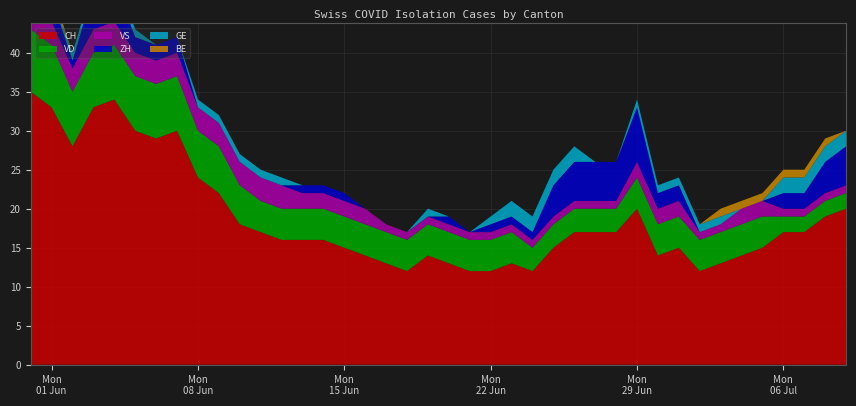

Reading left to right, transcribe all the data shown in this chart.

CH: 35	33	28	33	34	30	29	30	24	22	18	17	16	16	16	15	14	13	12	14	13	12	12	13	12	15	17	17	17	20	14	15	12	13	14	15	17	17	19	20
ZH: 3	3	1	5	5	2	2	2	0	0	0	0	0	1	1	1	0	0	0	0	1	0	1	1	1	4	5	5	5	7	2	2	0	0	0	0	2	2	4	5
VD: 8	8	7	7	7	7	7	7	6	6	5	4	4	4	4	4	4	4	4	4	4	4	4	4	3	3	3	3	3	4	4	4	4	4	4	4	2	2	2	2
BE: 1	1	0	0	0	0	0	0	0	0	0	0	0	0	0	0	0	0	0	0	0	0	0	0	0	0	0	0	0	0	0	0	0	1	1	1	1	1	1	0
VS: 5	3	3	3	3	3	3	3	3	3	3	3	3	2	2	2	2	1	1	1	1	1	1	1	1	1	1	1	1	2	2	2	1	1	2	2	1	1	1	1
GE: 0	0	1	1	1	1	0	0	1	1	1	1	1	0	0	0	0	0	0	1	0	0	1	2	2	2	2	0	0	1	1	1	1	1	0	0	2	2	2	2